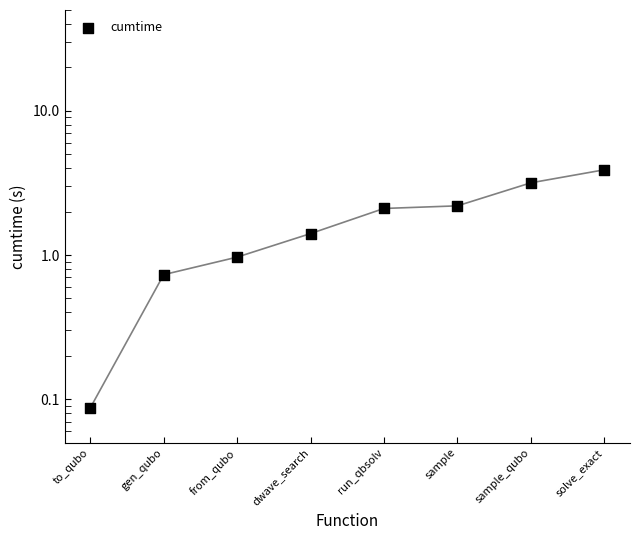

What is the change in value from dwave_search to sample?

+0.8